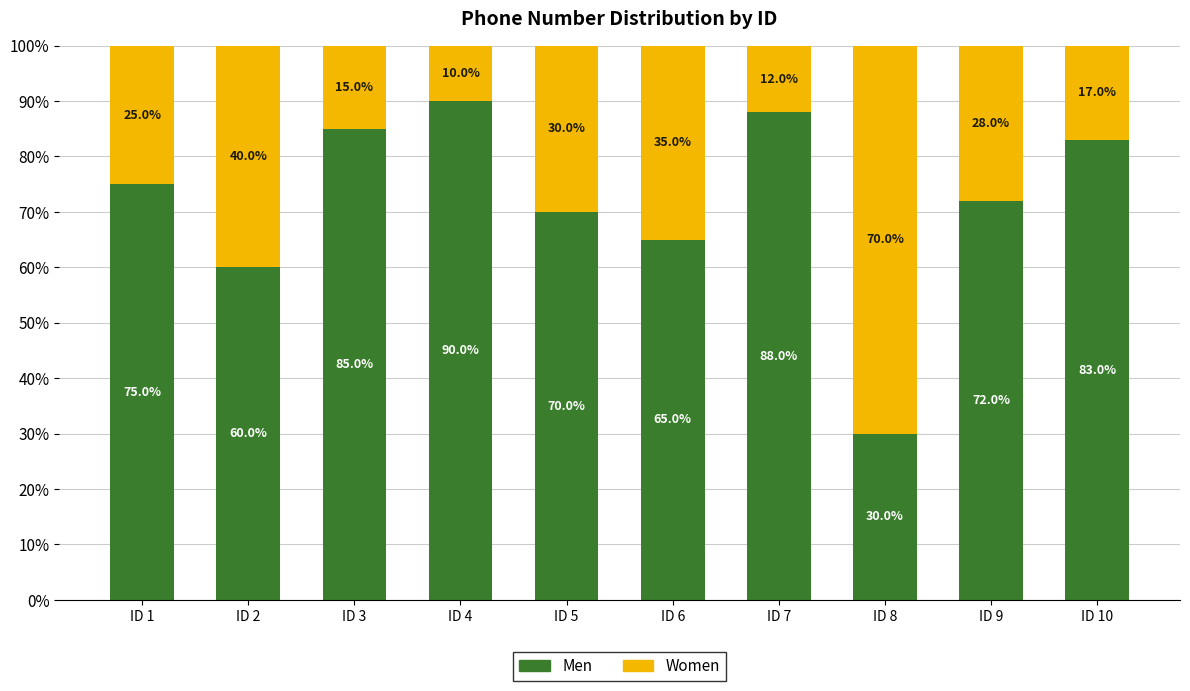

What is the highest value of the Men series?

90